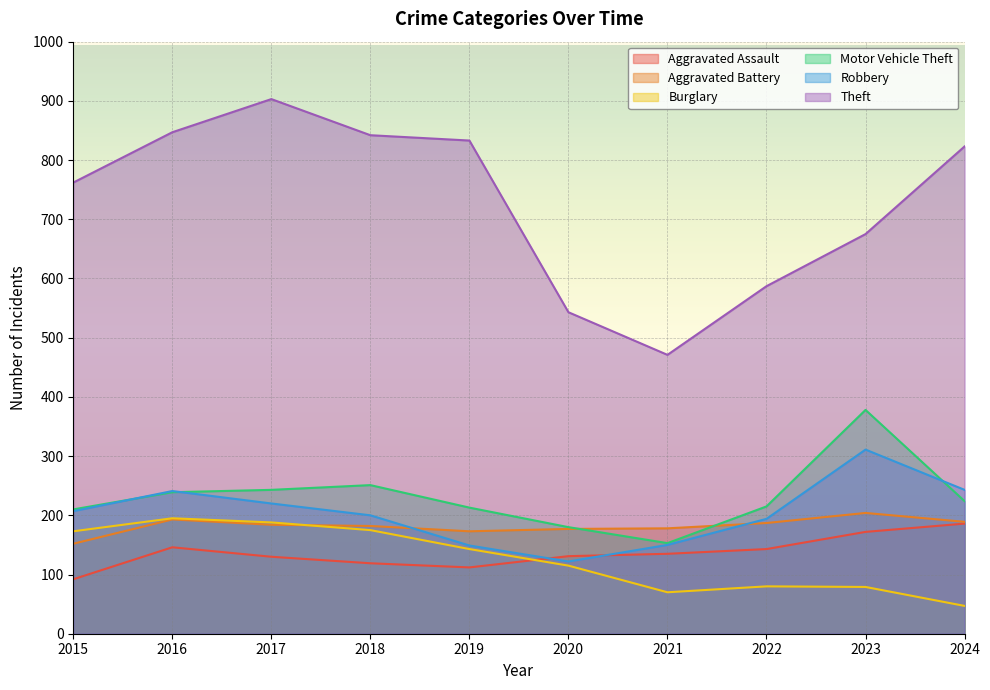

At which category is the sum across all series the highest?

2017